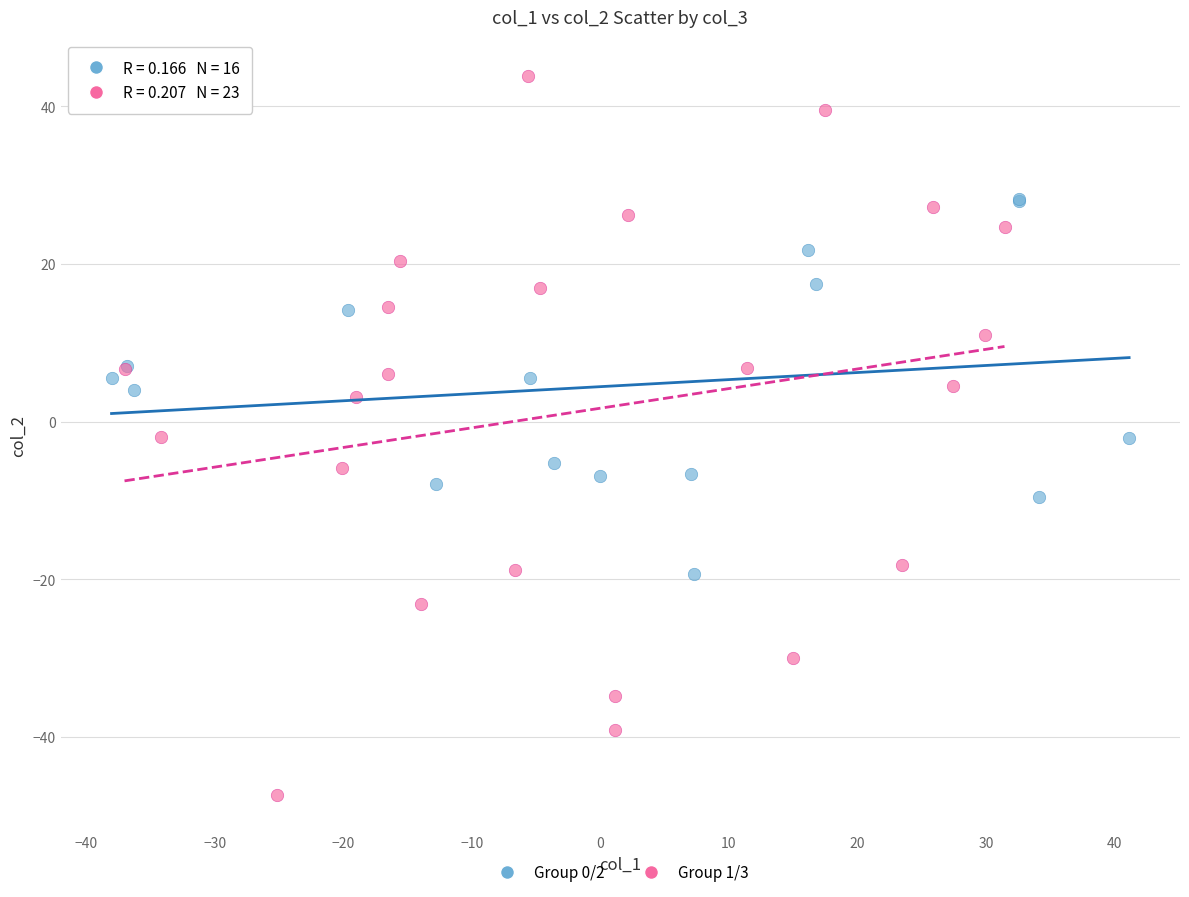

Which series reaches the maximum Y coordinate?

Group 1/3